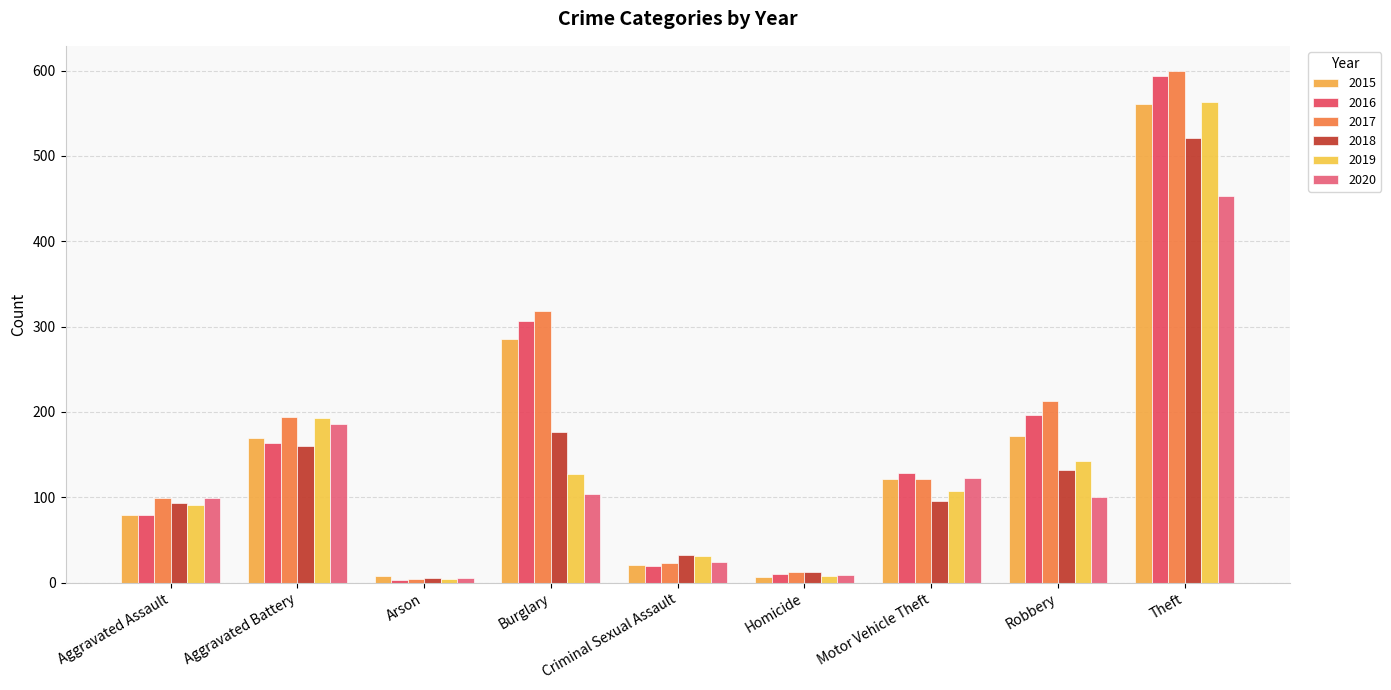

Rank the categories by 2015 value from lowest to highest.

Homicide, Arson, Criminal Sexual Assault, Aggravated Assault, Motor Vehicle Theft, Aggravated Battery, Robbery, Burglary, Theft